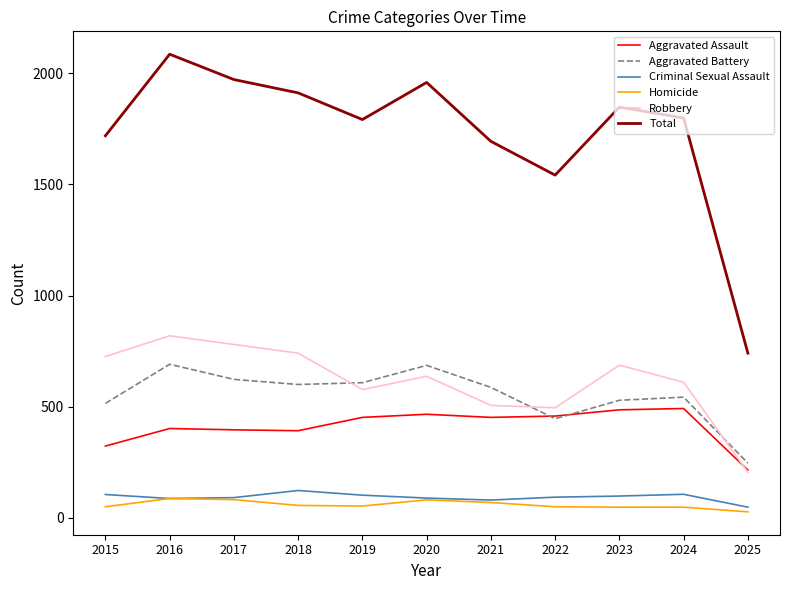

Rank the series by their maximum value, from lowest to highest.

Homicide, Criminal Sexual Assault, Aggravated Assault, Aggravated Battery, Robbery, Total